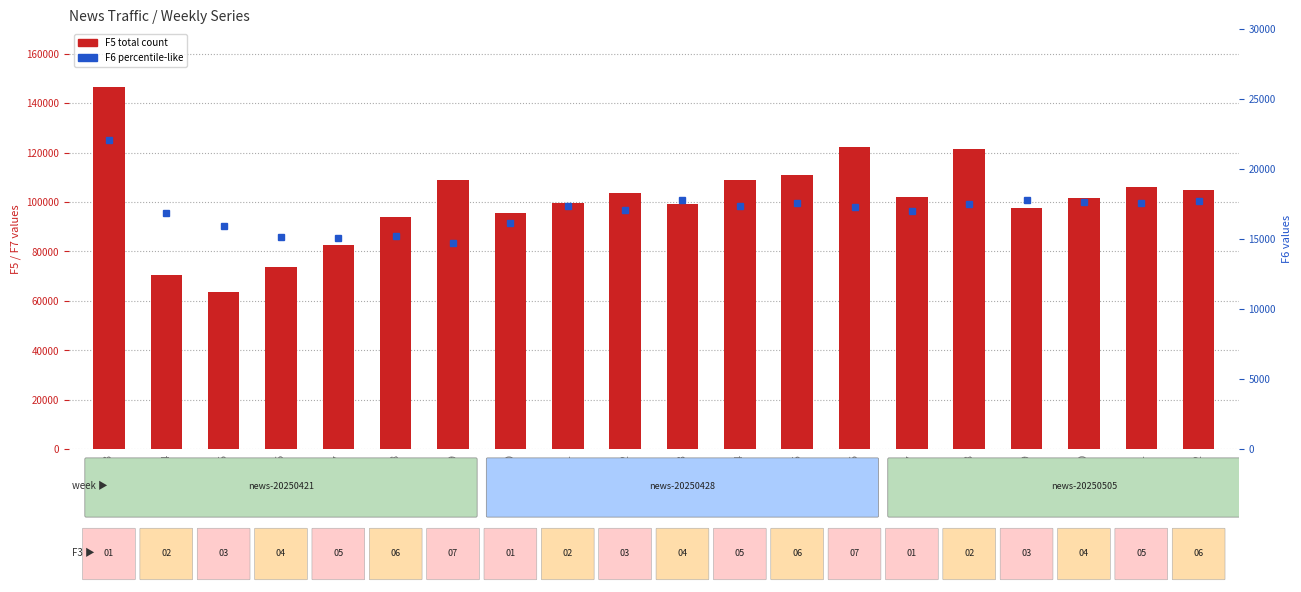

Is it true that F6 (secondary) equals 38670 at 0413?

False